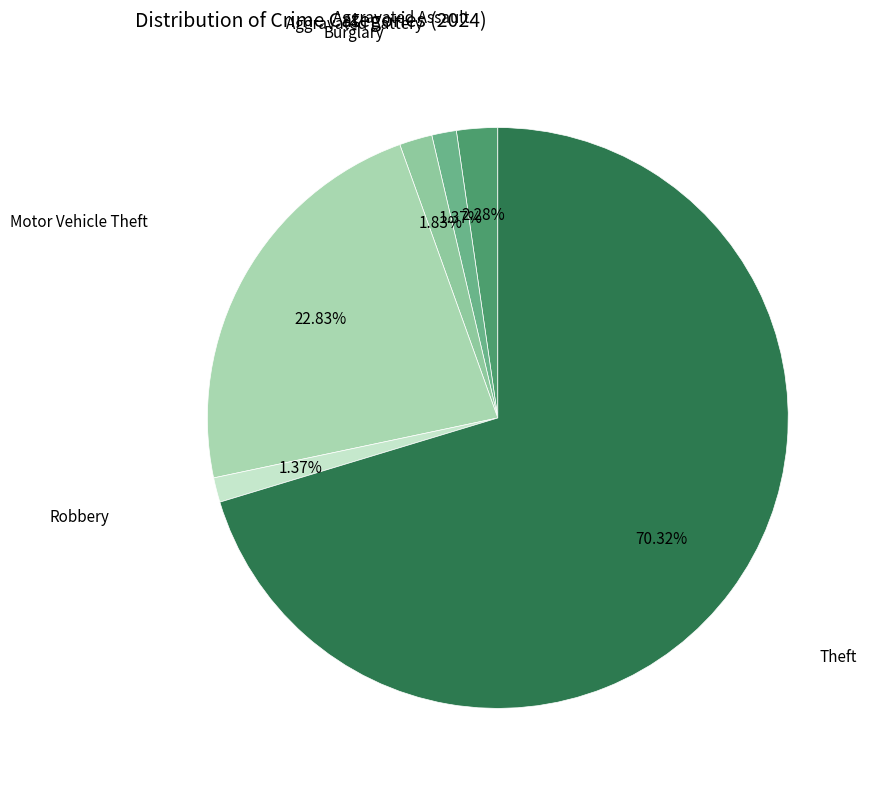

To the nearest percent, what is the average slice percentage?

17%